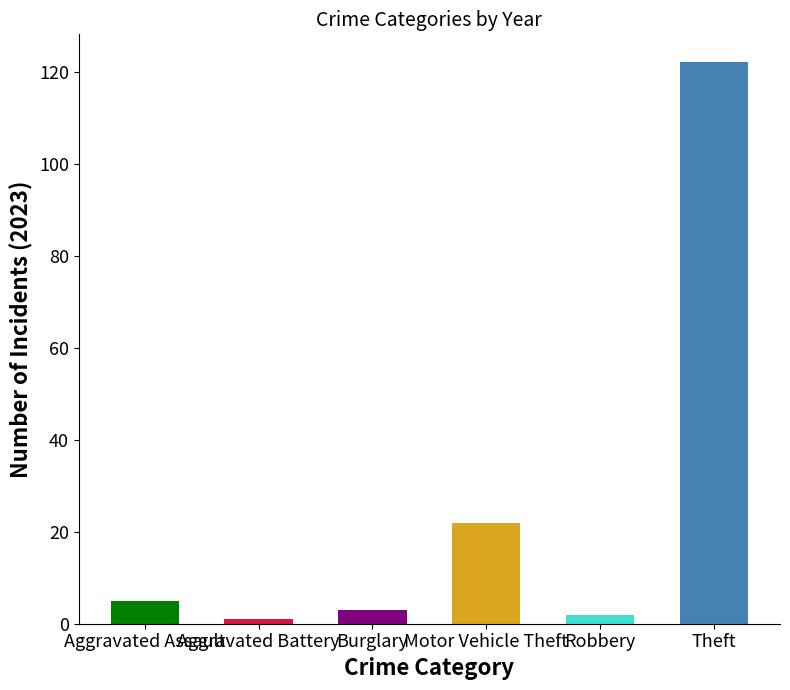

What are all the series names shown in the legend?

Aggravated Assault, Aggravated Battery, Burglary, Motor Vehicle Theft, Robbery, Theft